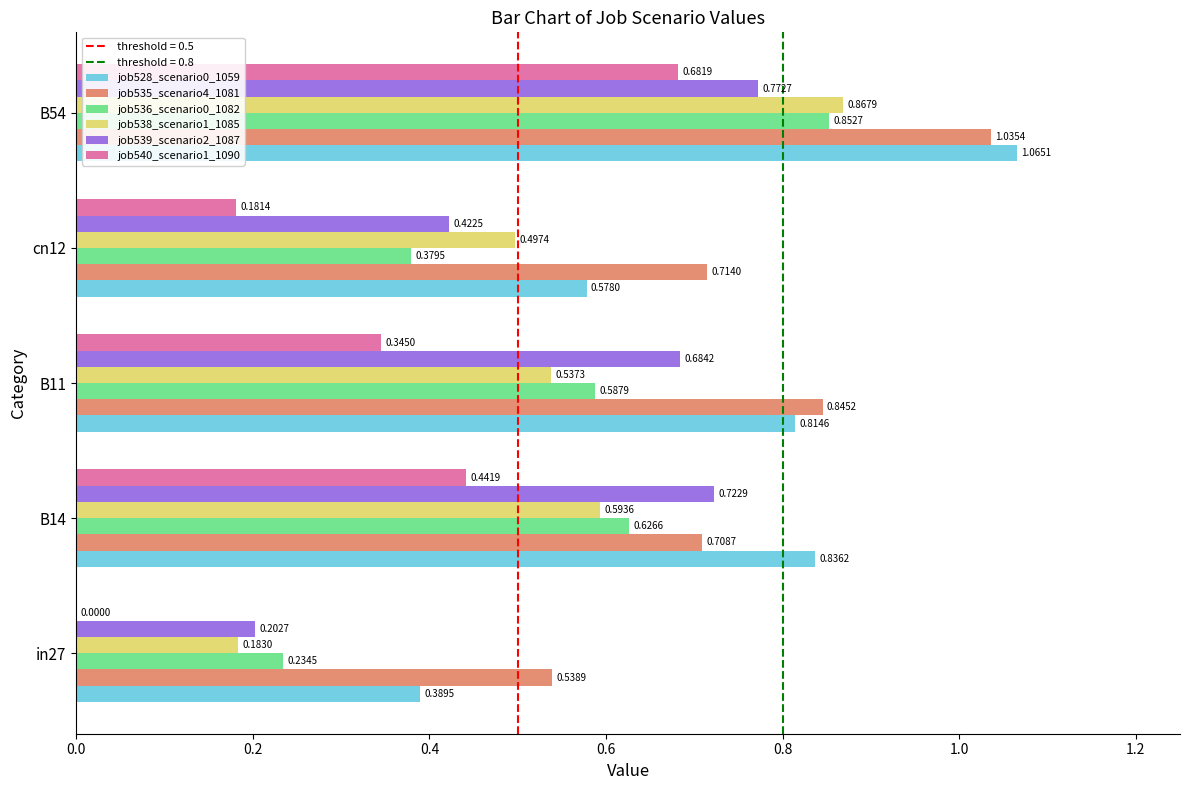

Is the value of job536_scenario0_1082 at B14 greater than the value of job528_scenario0_1059 at B14?

No